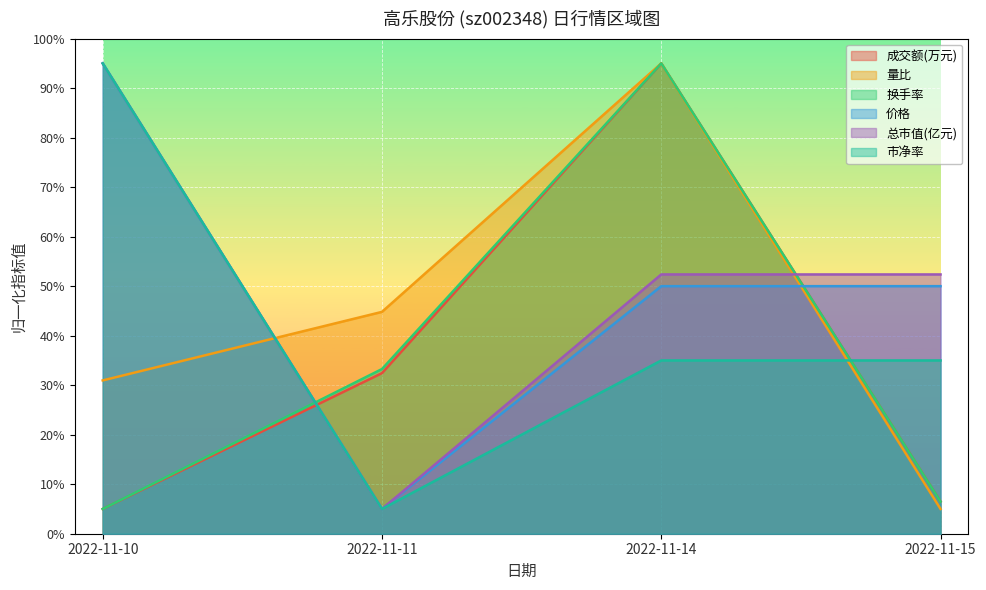

What is the sum of all 价格 values?

200.0